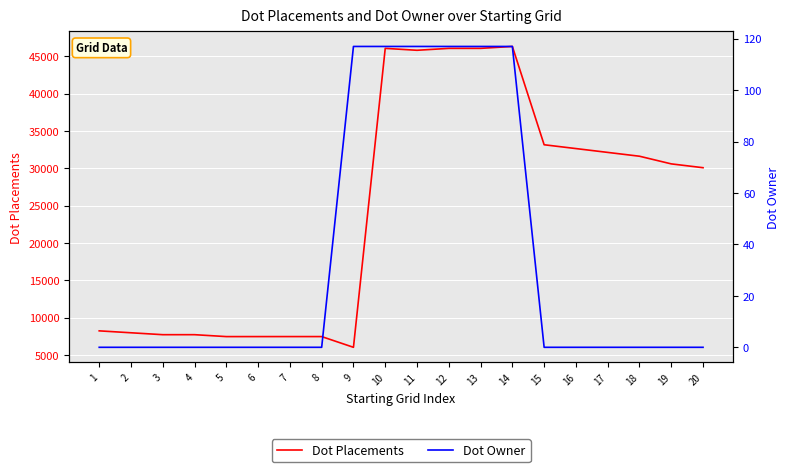

Which series has the largest total across all categories?

Dot Placements